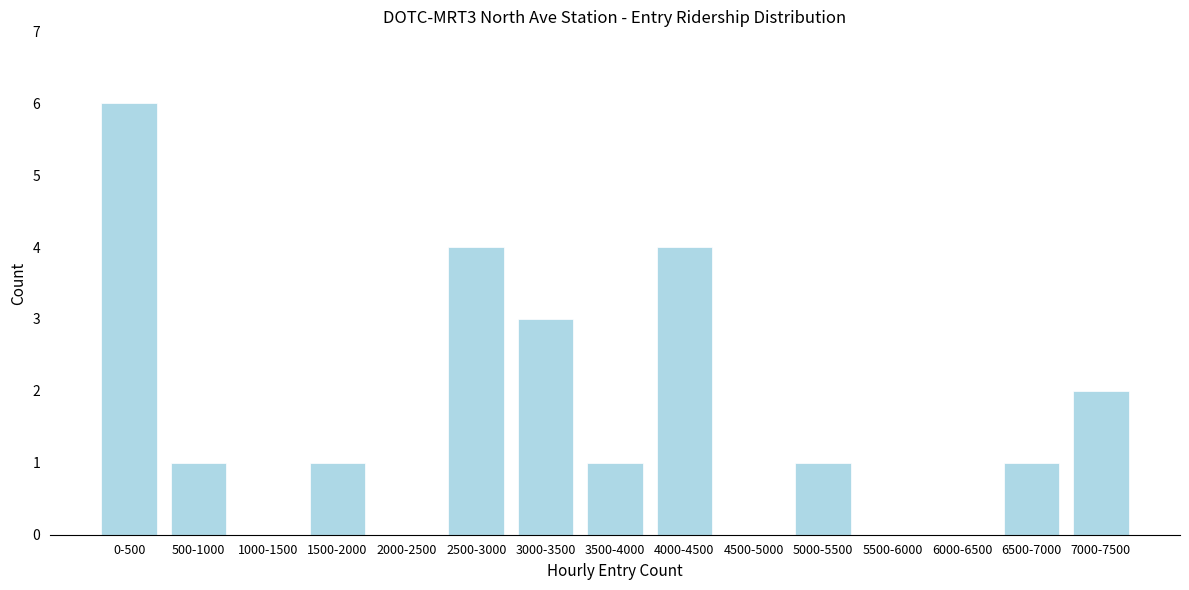

Reading left to right, list all the values displayed in this chart.

0-500=6	500-1000=1	1000-1500=0	1500-2000=1	2000-2500=0	2500-3000=4	3000-3500=3	3500-4000=1	4000-4500=4	4500-5000=0	5000-5500=1	5500-6000=0	6000-6500=0	6500-7000=1	7000-7500=2